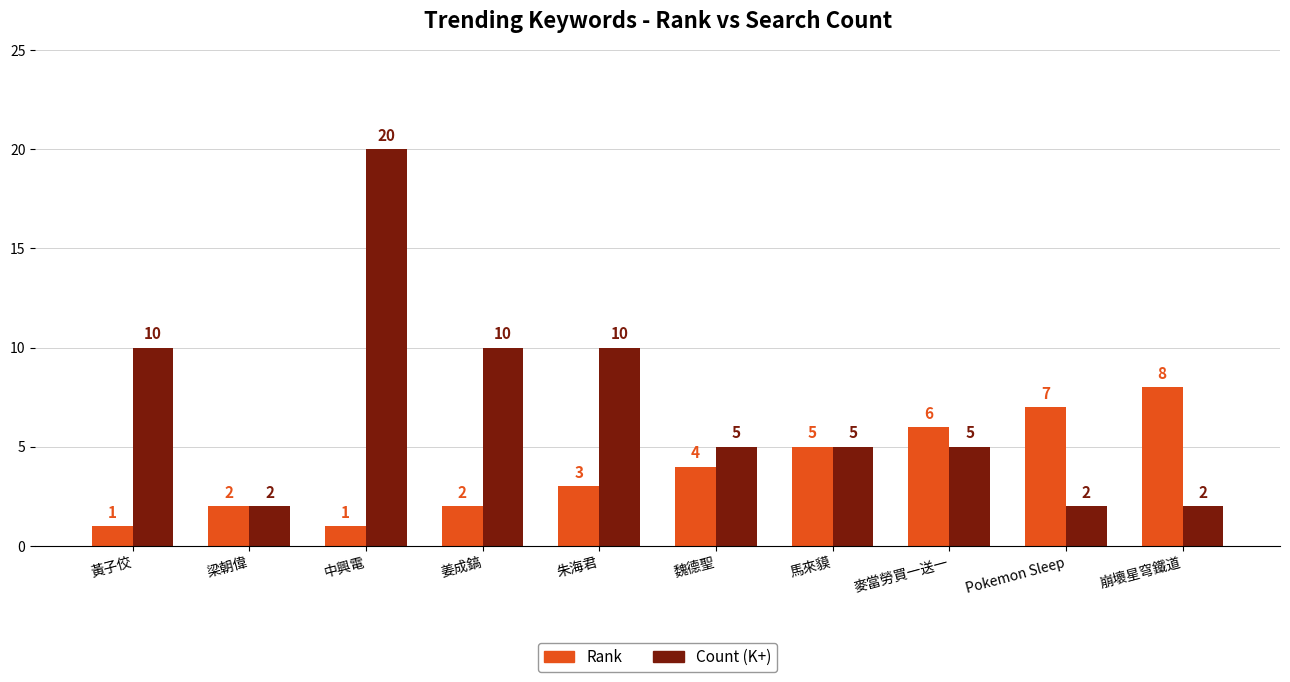

What is the label of the 10th bar from the right?

黃子佼